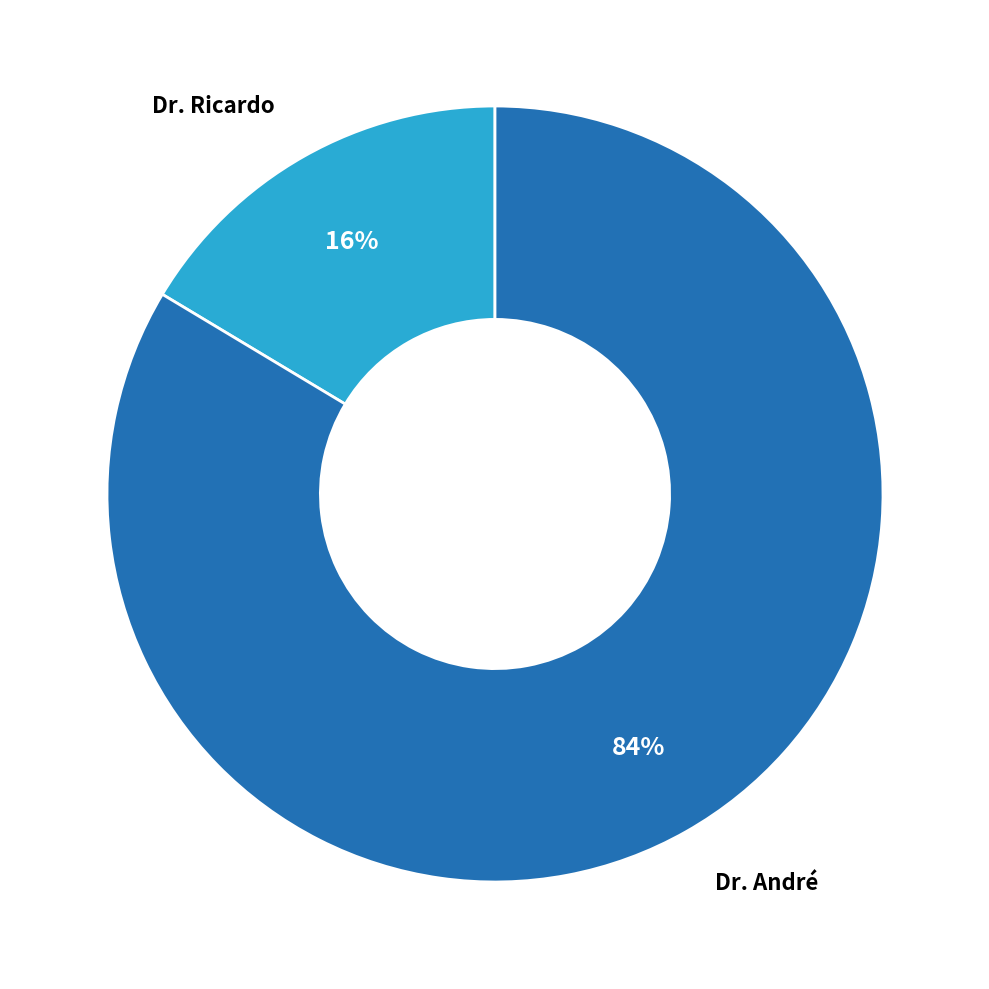

What is the ratio of the value at Dr. Ricardo to the value at Dr. André?

0.2